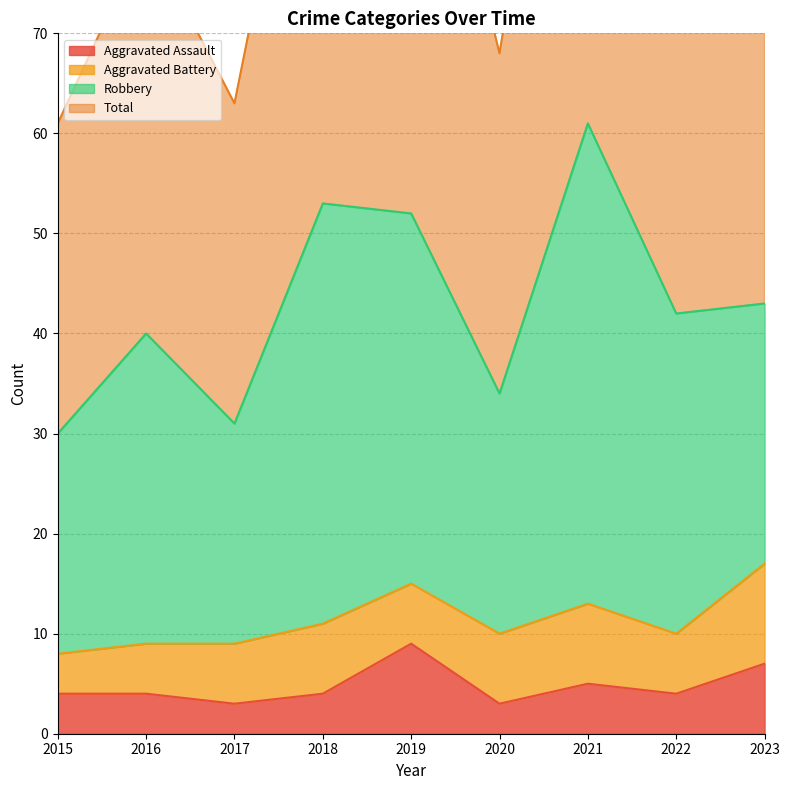

The value of Aggravated Assault at 2020 is 5. True or false?

False